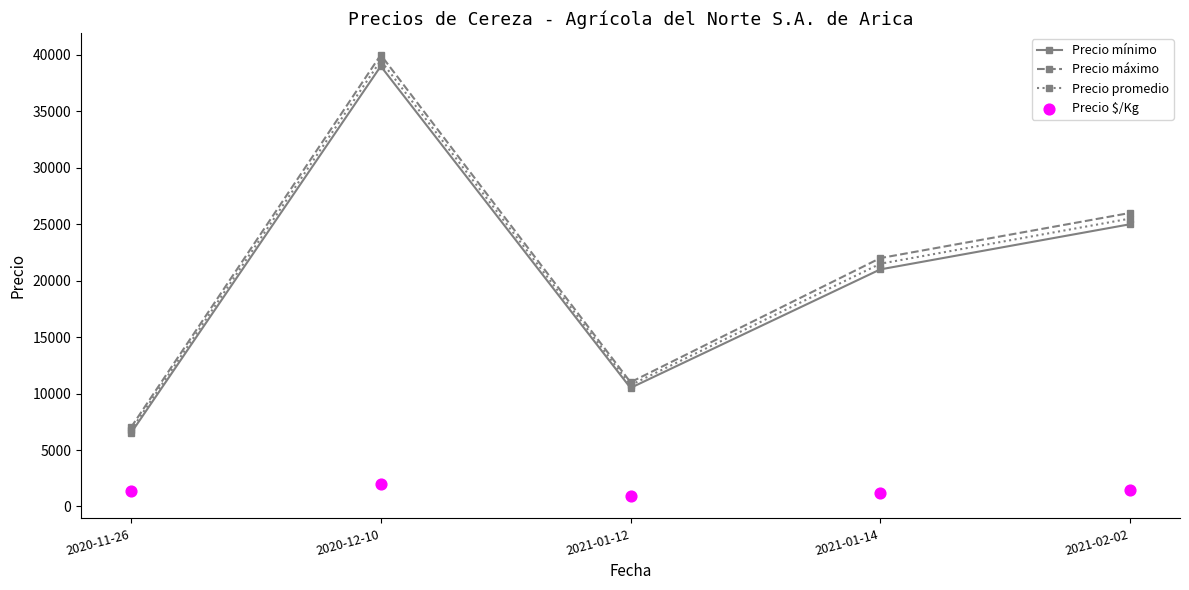

What is the total value across all series at 2020-11-26?

21600